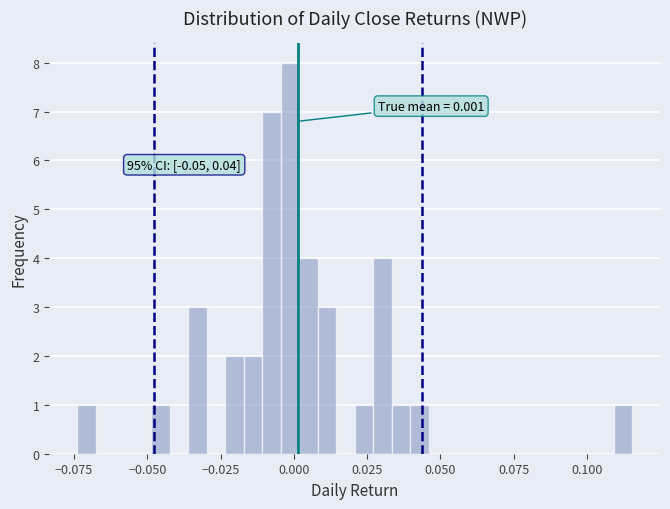

Around what value on the x-axis is the tallest bar? Give the approximate position of its centre, as read against the axis.

0.000